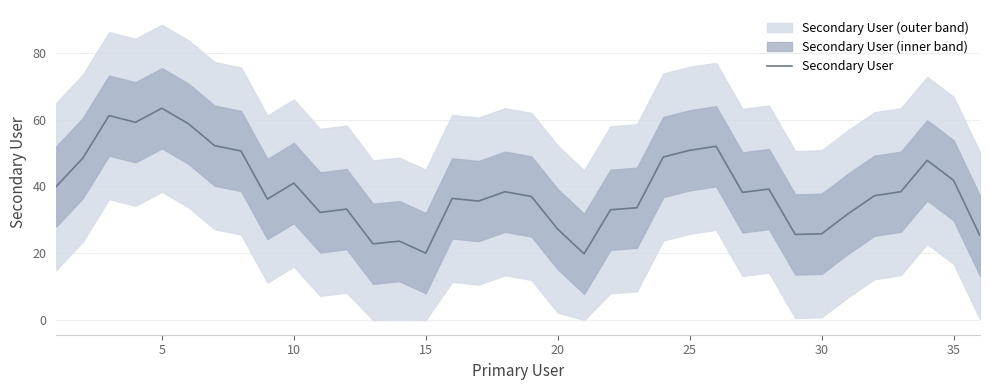

At which label does Secondary User reach its peak?

5